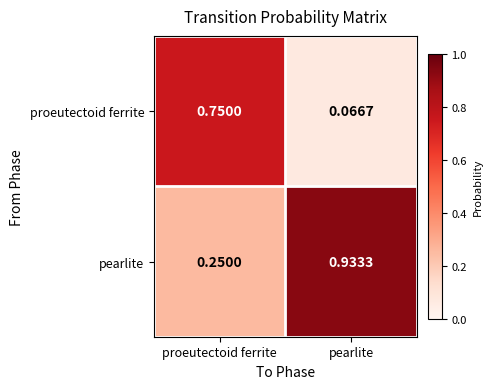

At which label is pearlite closest to 0?

proeutectoid ferrite